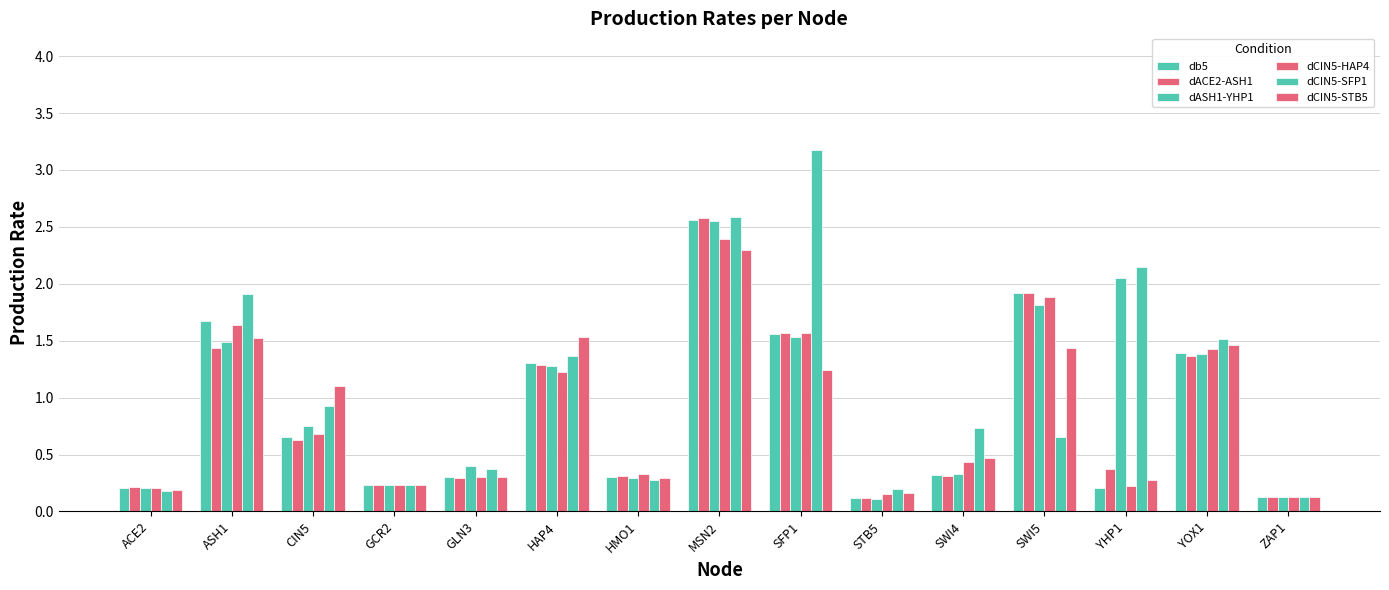

How many categories are shown in the chart?

15